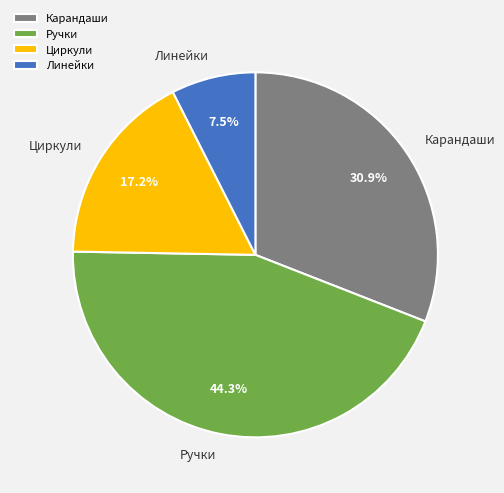

Approximately how many times larger is the value at Ручки compared to Циркули?

2.6